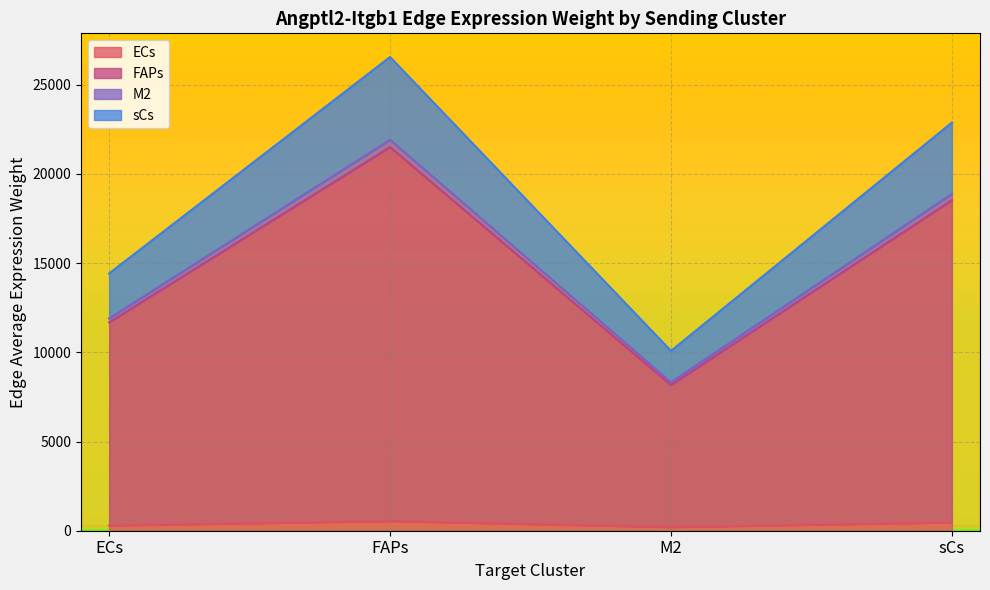

How many data points in Edge total expression weight are less than 1761?

8